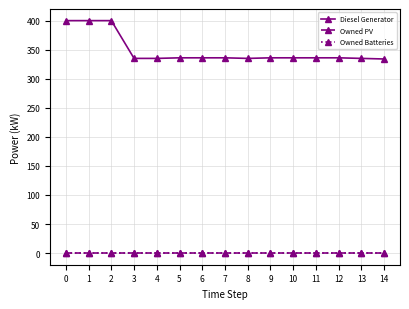

What is the difference between the Diesel Generator values at 12 and 13?

1